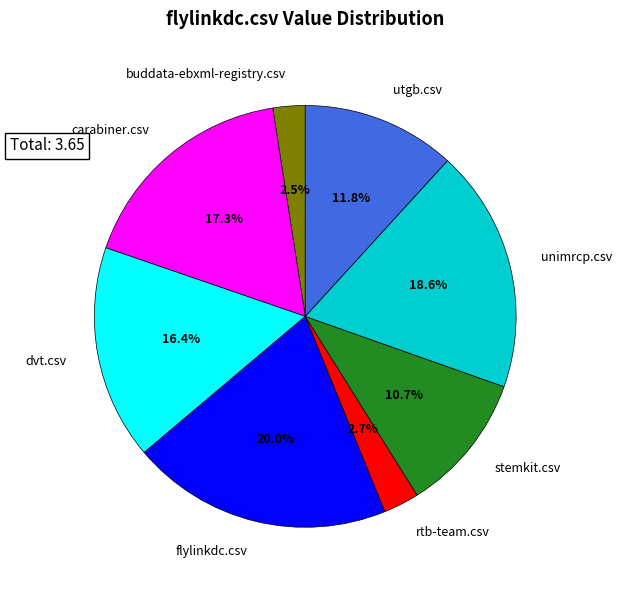

Which slice is the largest?

flylinkdc.csv